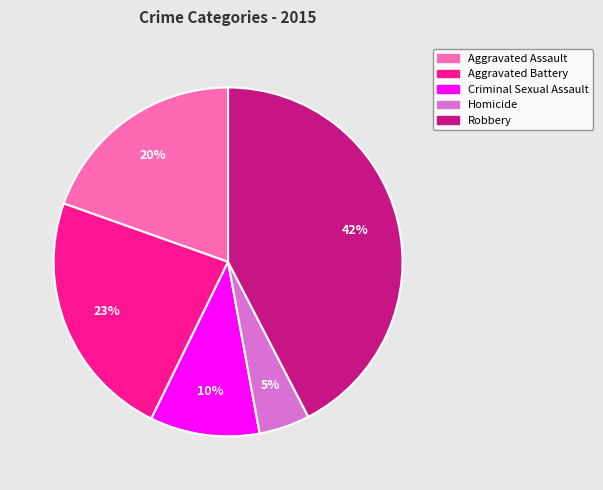

Combined, do Robbery and Homicide account for over 50%?

No